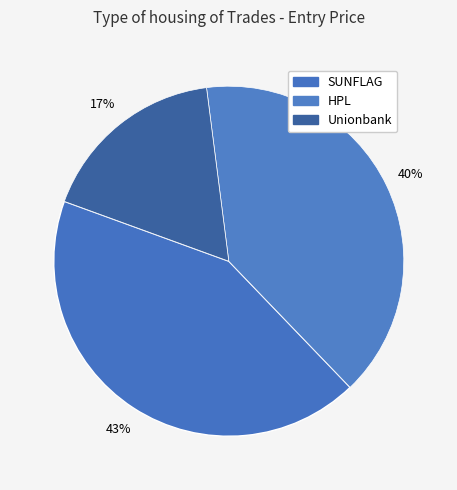

To the nearest percent, what percentage of the pie is HPL?

40%